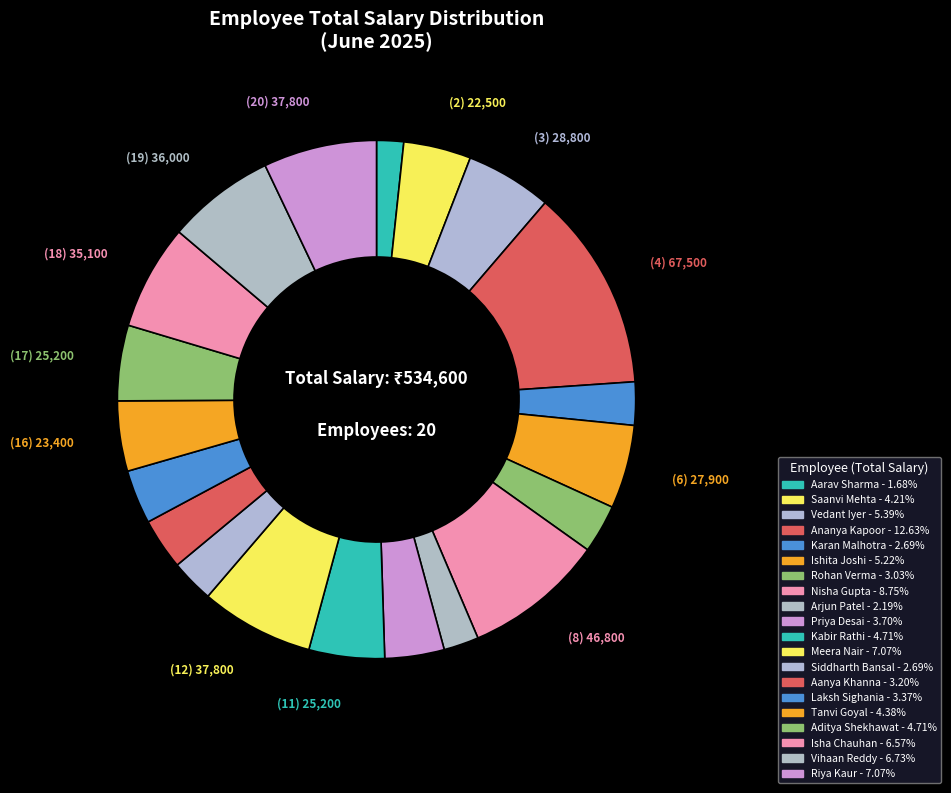

Between Riya Kaur and Kabir Rathi, which is larger?

Riya Kaur